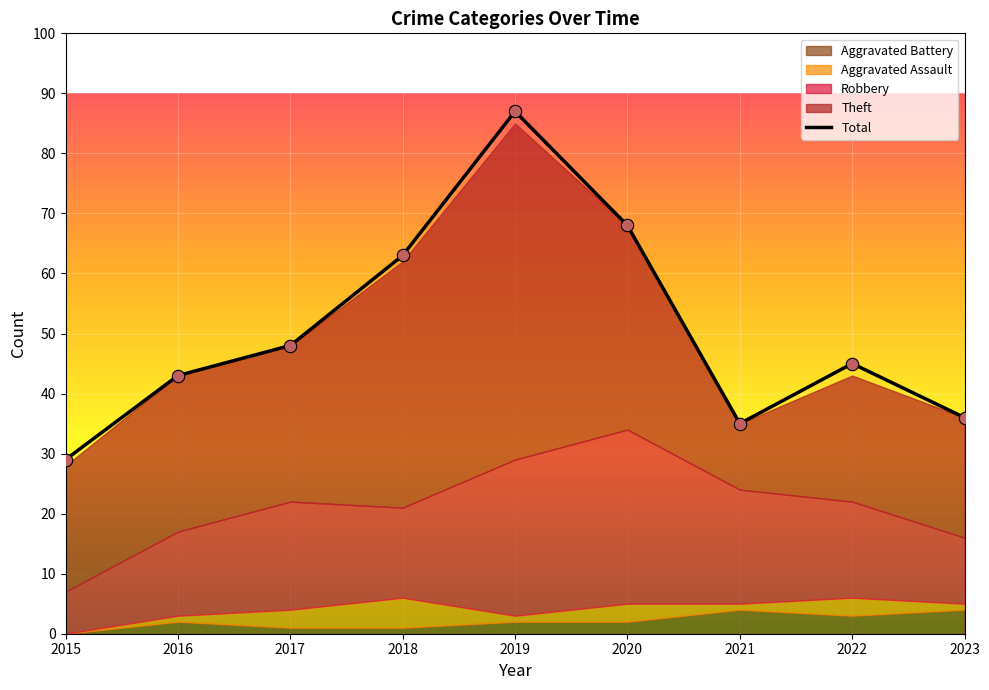

What is the change in value from 2018 to 2020?

+5